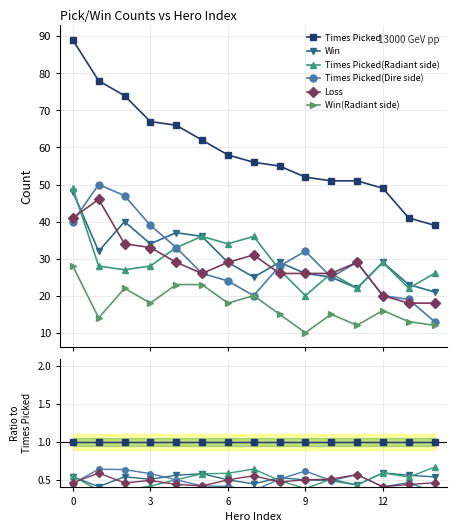

Where is the first local minimum for Times Picked(Dire side)?

7